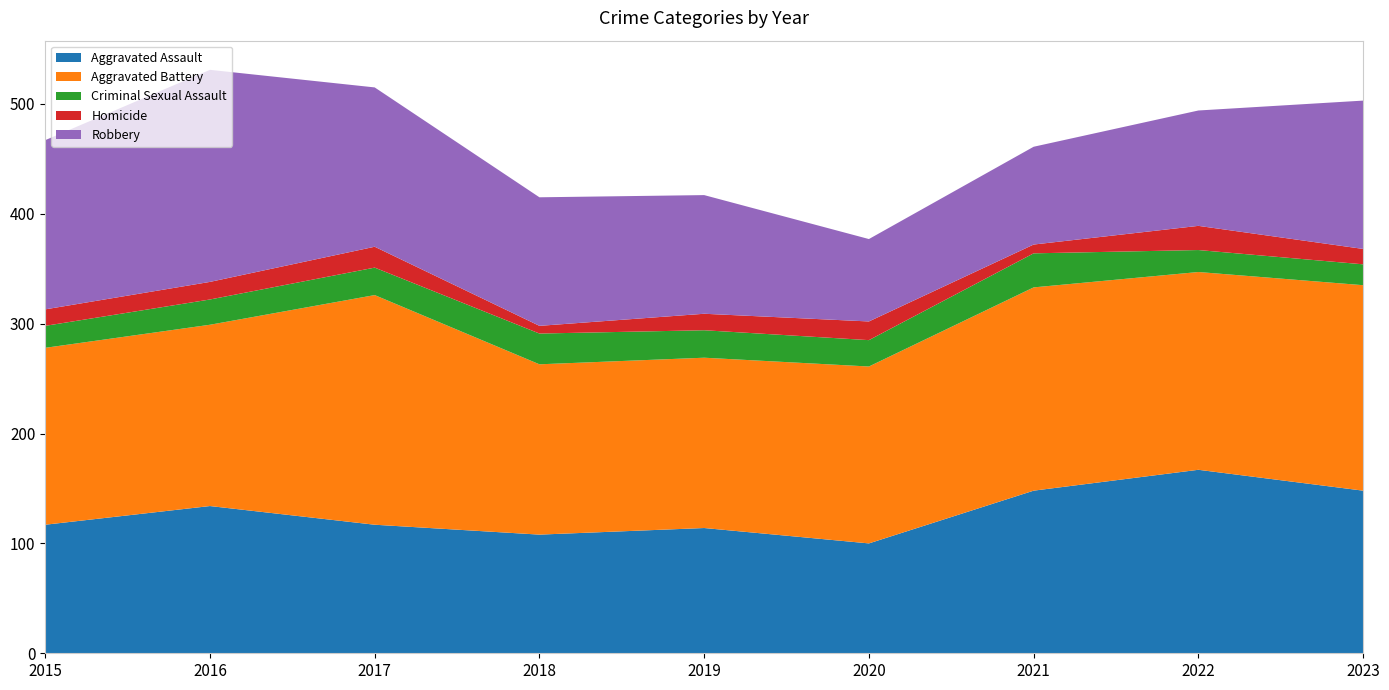

Reading left to right, what are all the values shown in this chart?

Aggravated Assault: 2015=117	2016=134	2017=117	2018=108	2019=114	2020=100	2021=148	2022=167	2023=148
Aggravated Battery: 2015=161	2016=165	2017=209	2018=155	2019=155	2020=161	2021=185	2022=180	2023=187
Criminal Sexual Assault: 2015=20	2016=23	2017=25	2018=28	2019=25	2020=24	2021=31	2022=20	2023=19
Homicide: 2015=15	2016=16	2017=19	2018=7	2019=15	2020=17	2021=8	2022=22	2023=14
Robbery: 2015=154	2016=193	2017=145	2018=117	2019=108	2020=75	2021=89	2022=105	2023=135